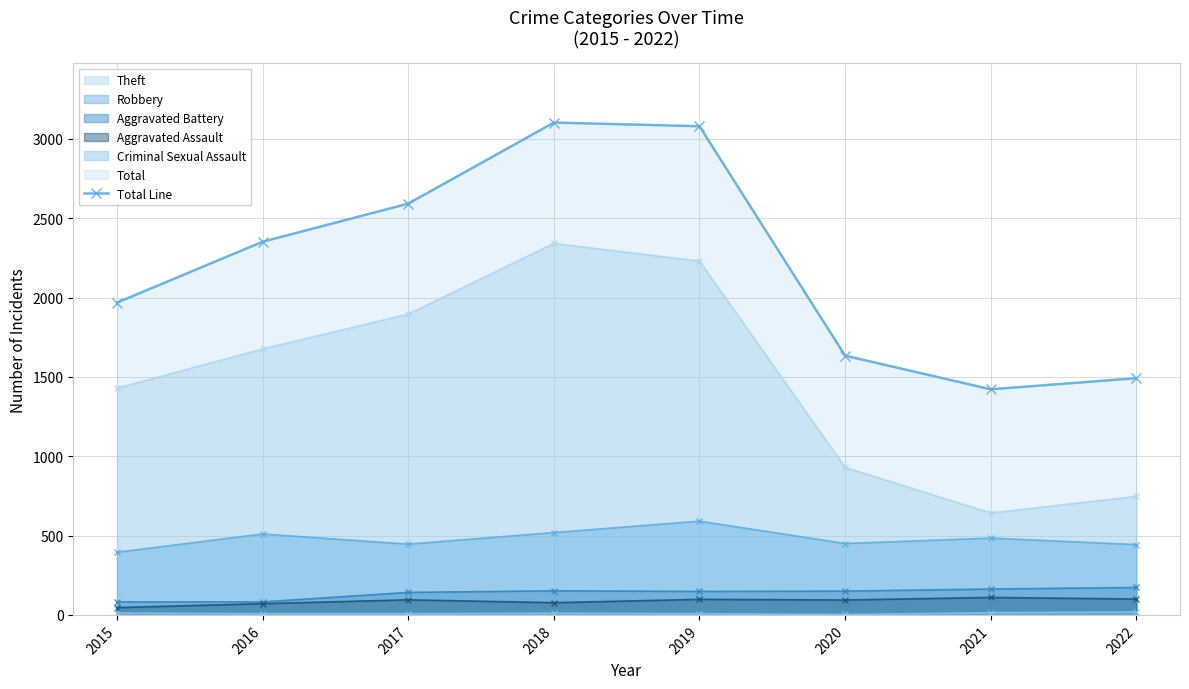

What is the average value?

2205